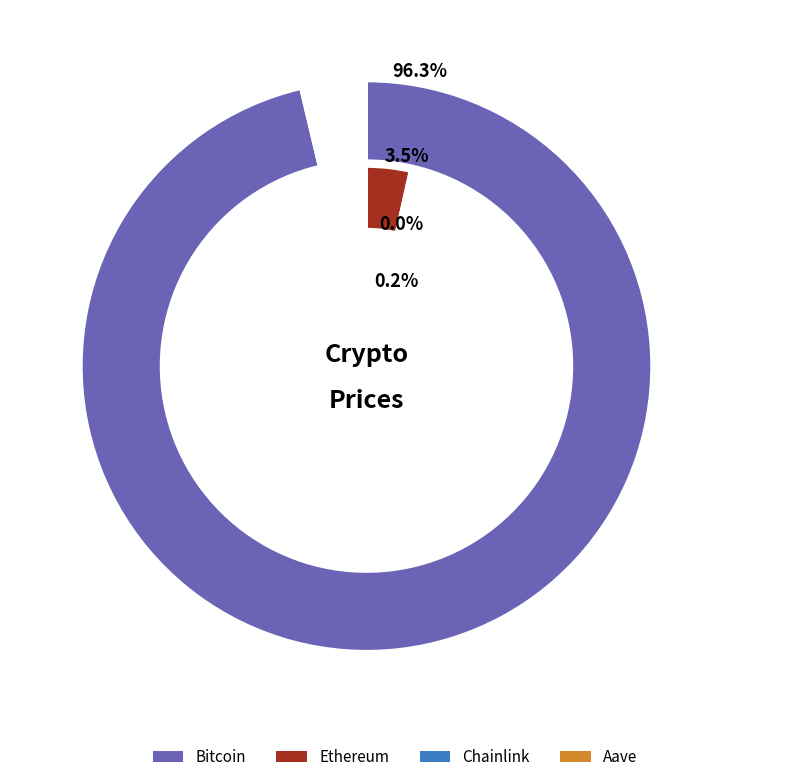

What is the ratio of the value at Bitcoin to the value at Aave?

506.6